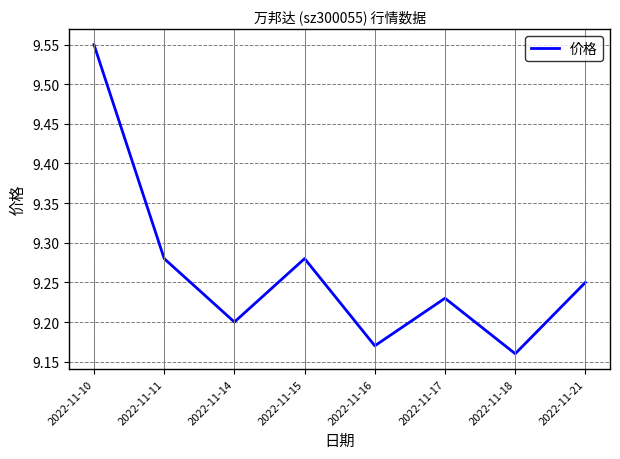

True or false: the data shows 9.2 at 2022-11-21.

True